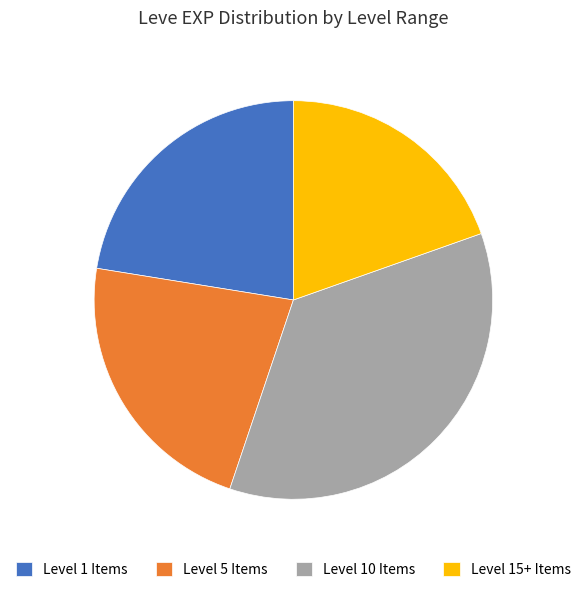

True or false: Level 15+ Items accounts for 20% of the total.

True